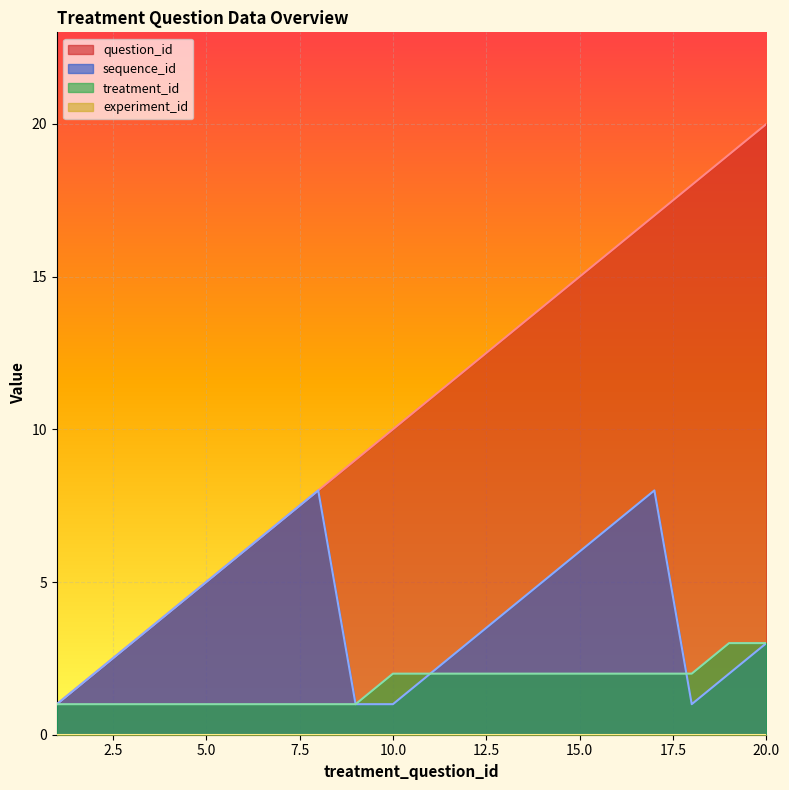

What is the difference between the treatment_id values at 1 and 17?

1